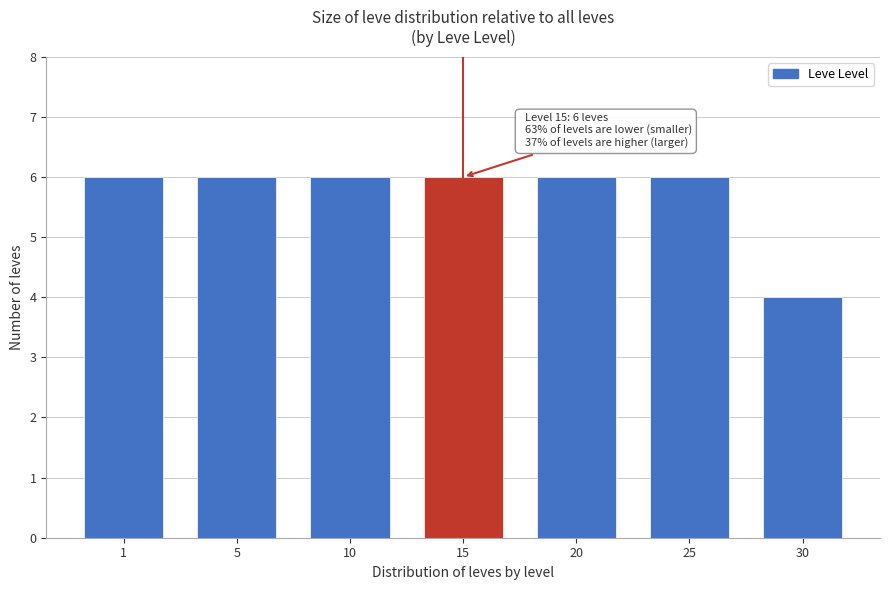

Reading left to right, list all the values displayed in this chart.

6	6	6	6	6	6	4